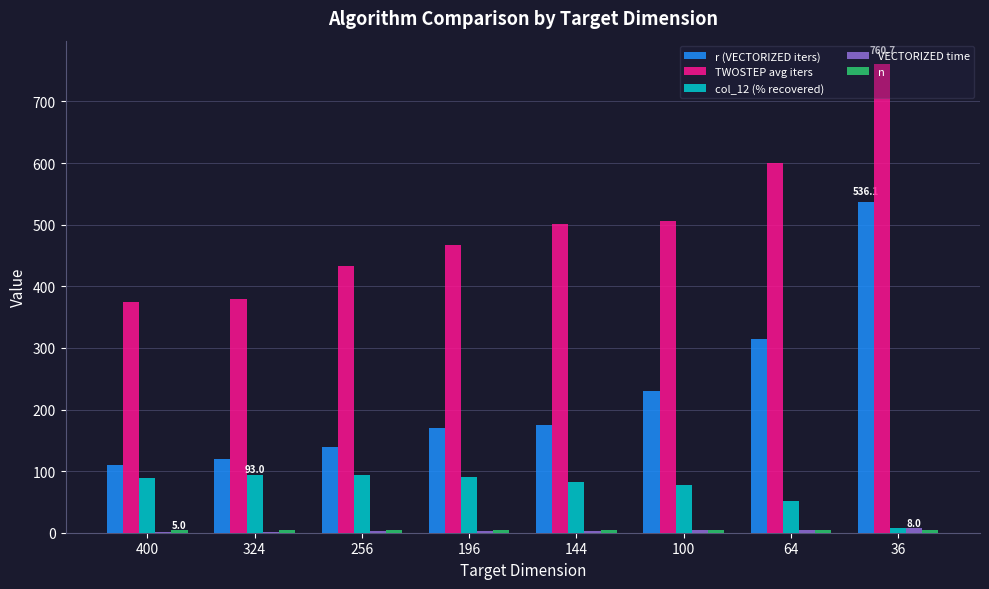

What is the greatest value displayed?

760.7